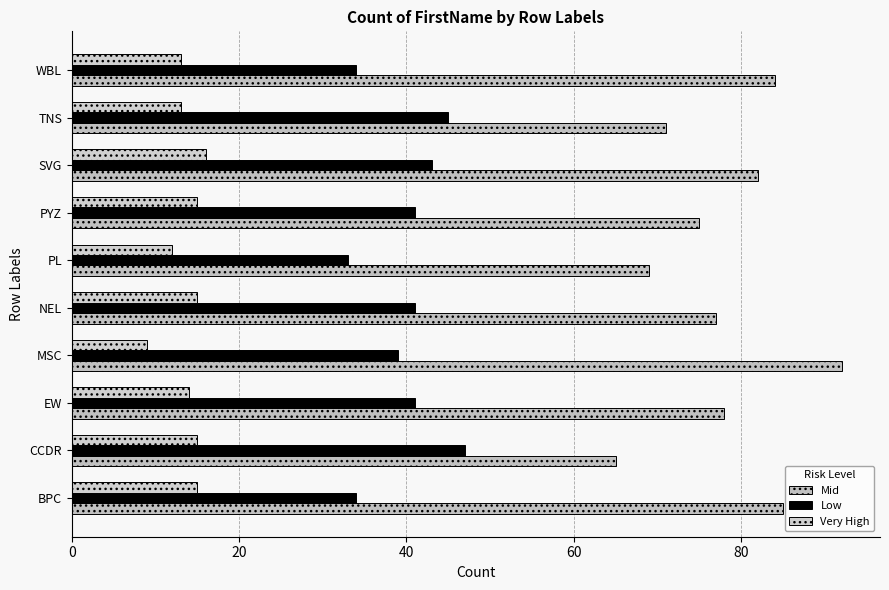

Count the number of categories in the chart.

10